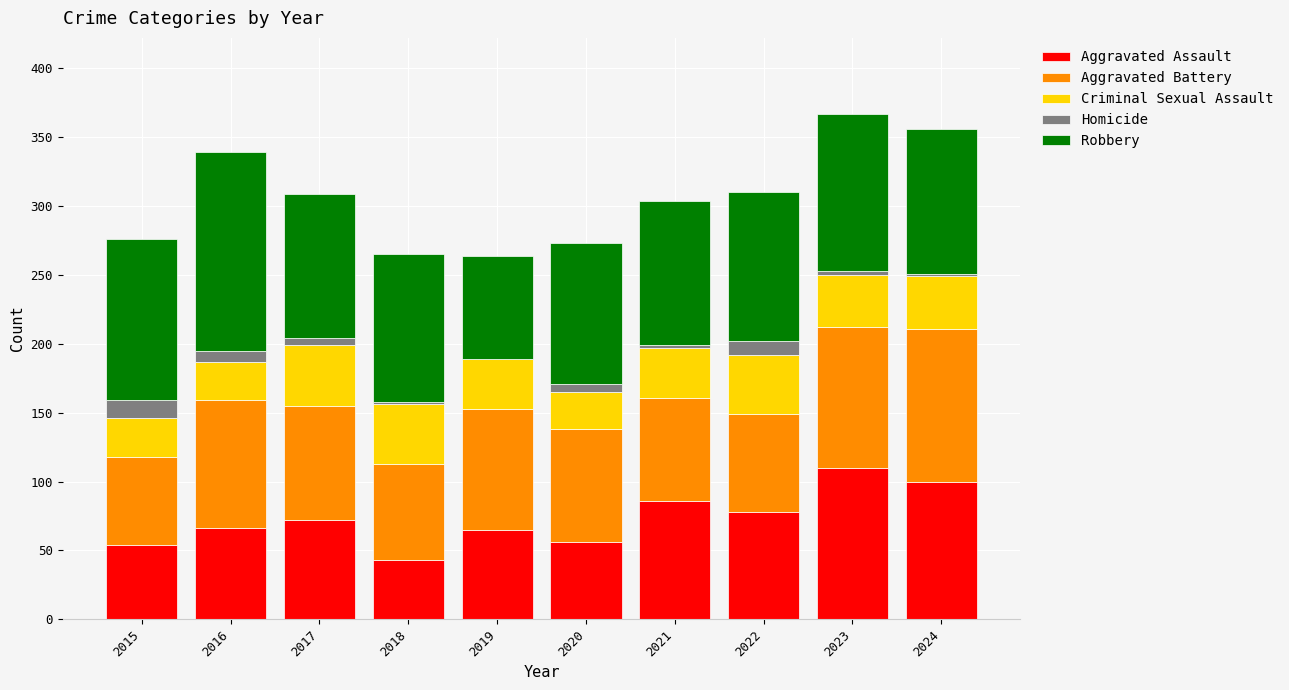

Which category has the highest value in the Aggravated Assault series?

2023